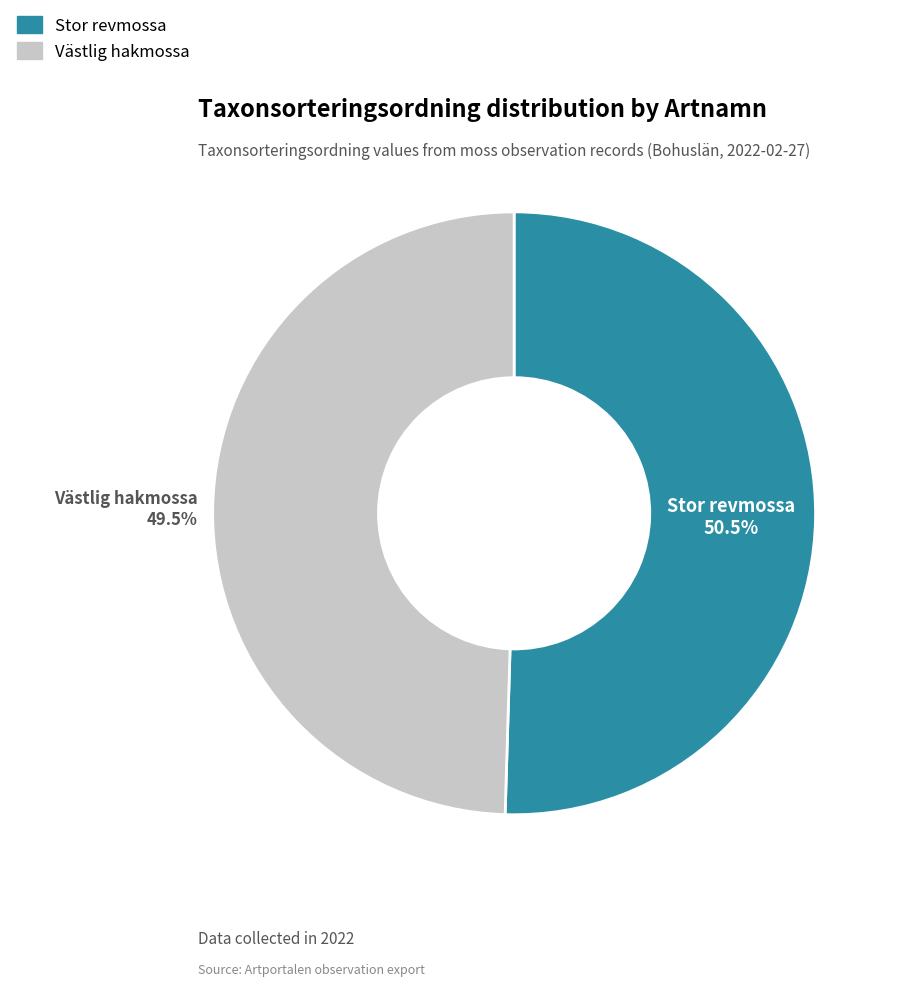

True or false: Västlig hakmossa accounts for 39% of the total.

False